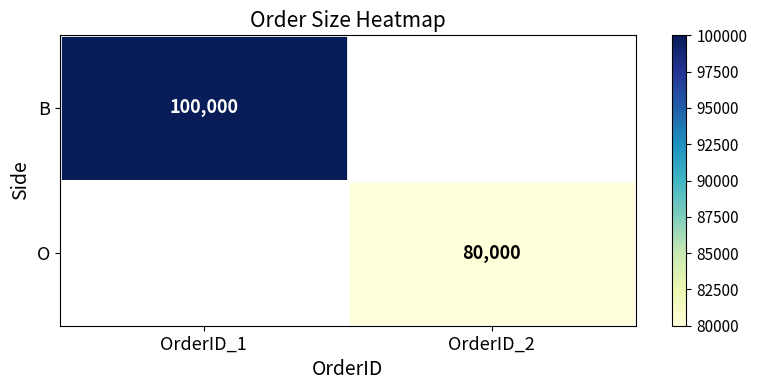

Is it true that B equals 53387.7 at OrderID_1?

False